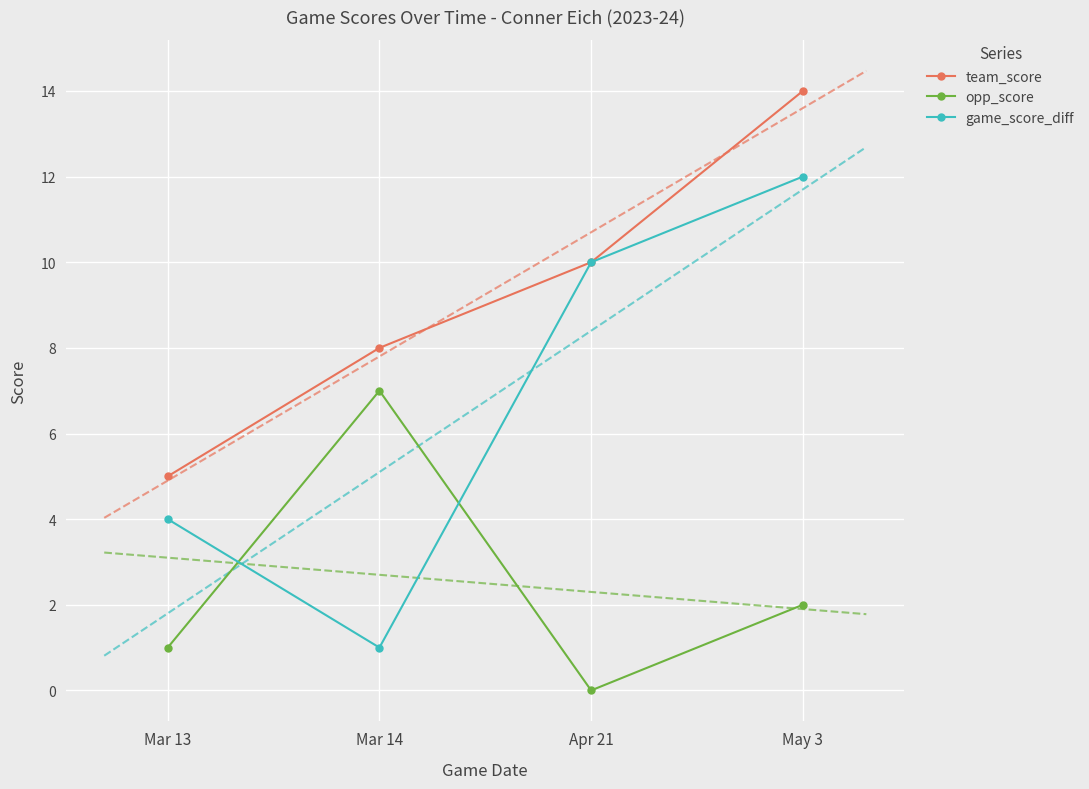

At which category does game_score_diff reach its first local valley?

Mar 14